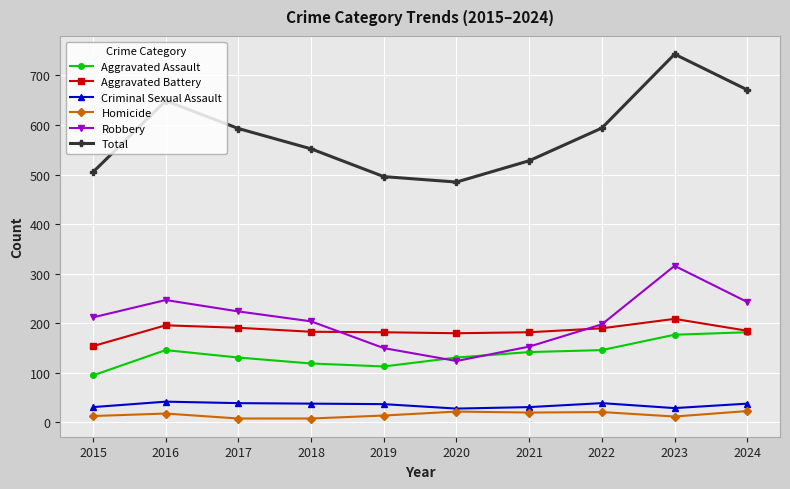

Is the value of Aggravated Assault at 2021 greater than the value of Homicide at 2017?

Yes